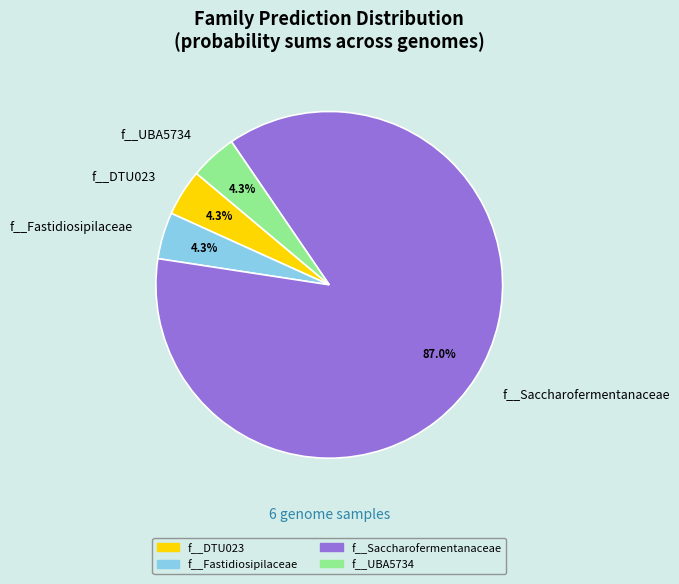

Which slice represents more than half of the pie?

f__Saccharofermentanaceae